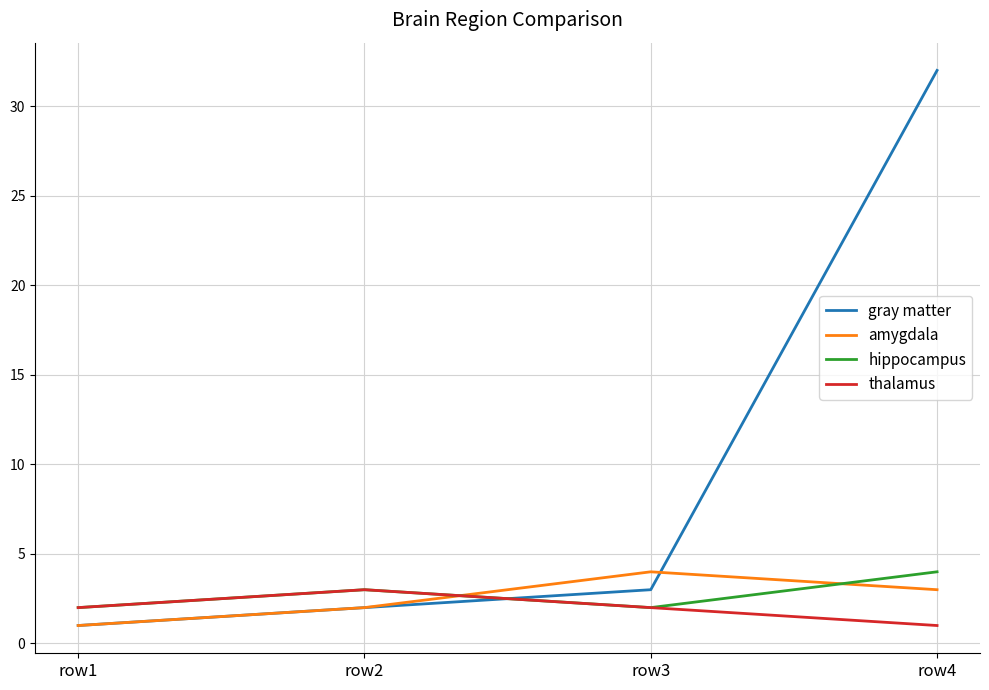

What are all the series names shown in the legend?

gray matter, amygdala, hippocampus, thalamus